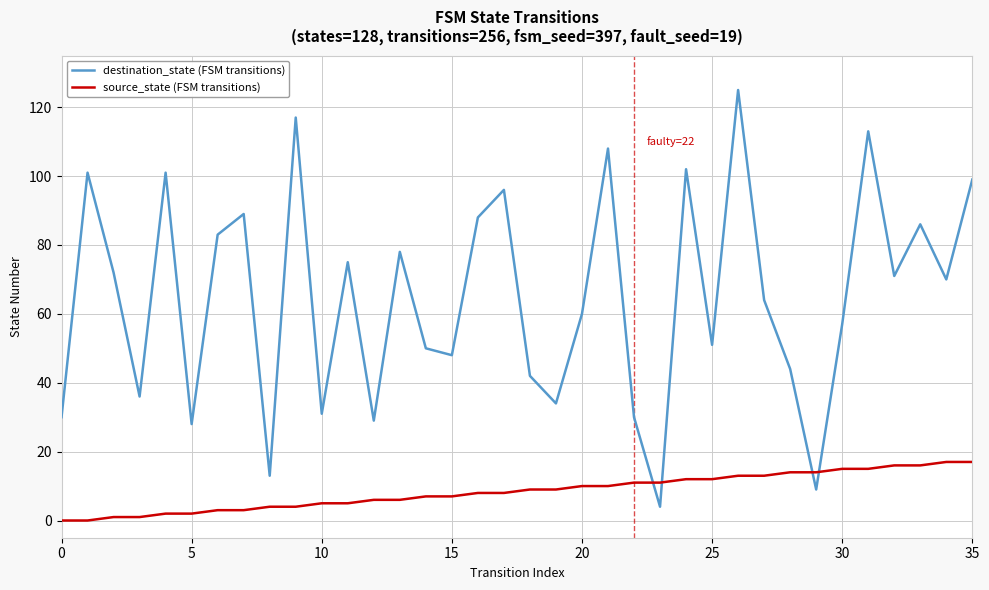

Which series has the largest total across all categories?

destination_state (FSM transitions)